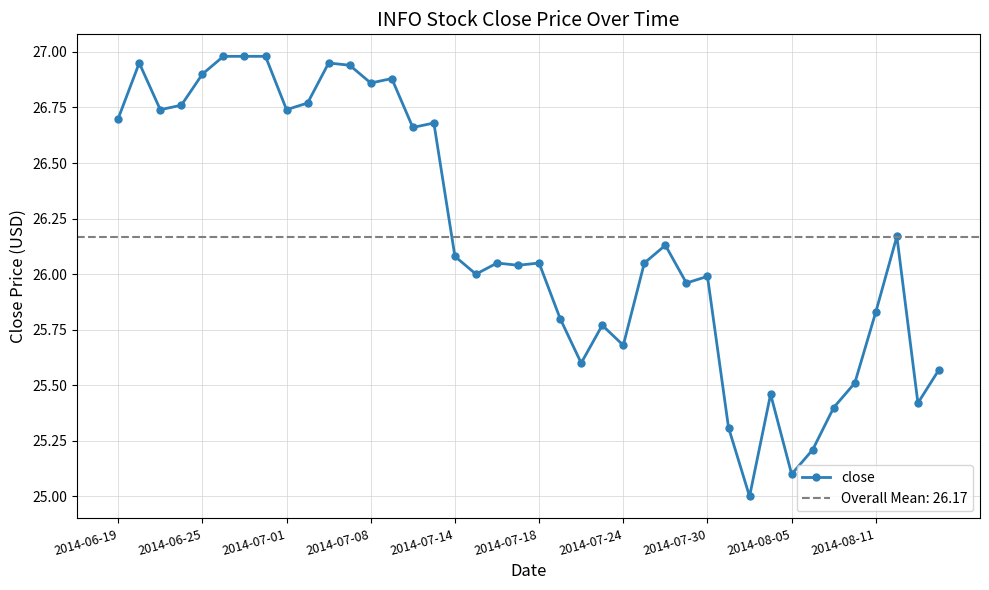

True or false: close has more than 2 interior local peaks.

True